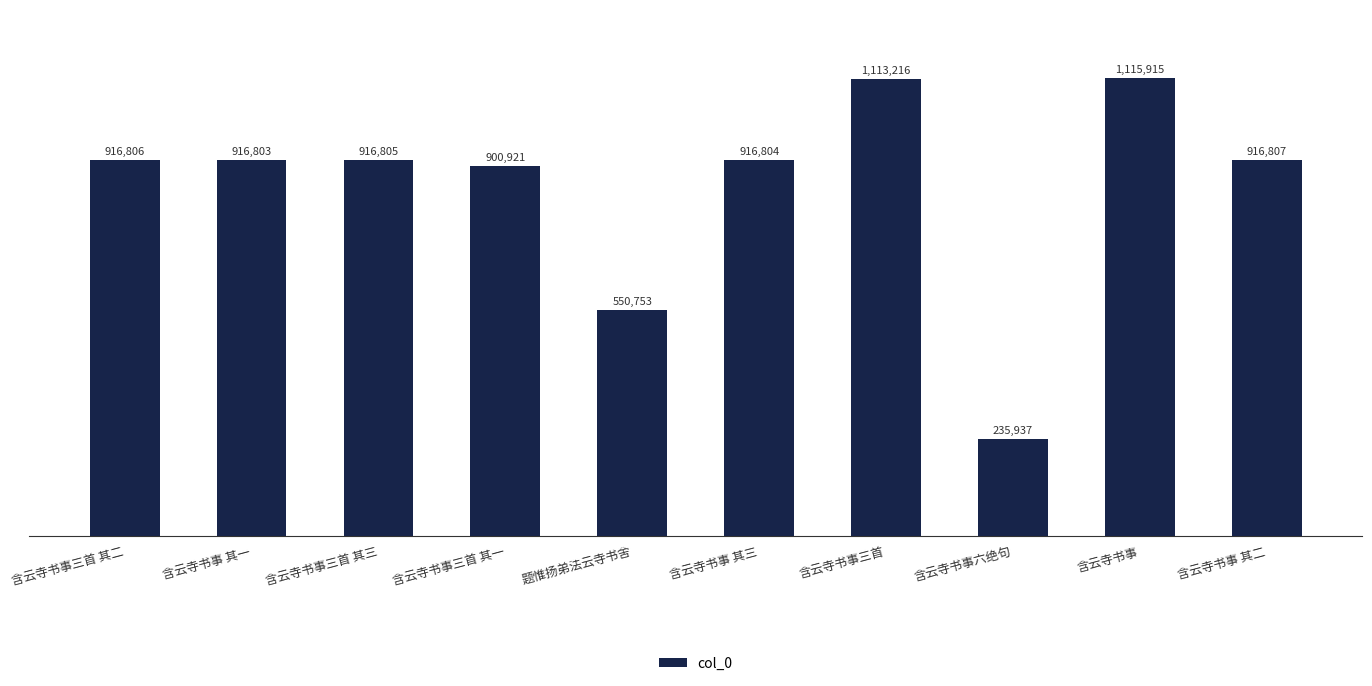

Is it true that the value at 含云寺书事 其三 is 1616393?

False